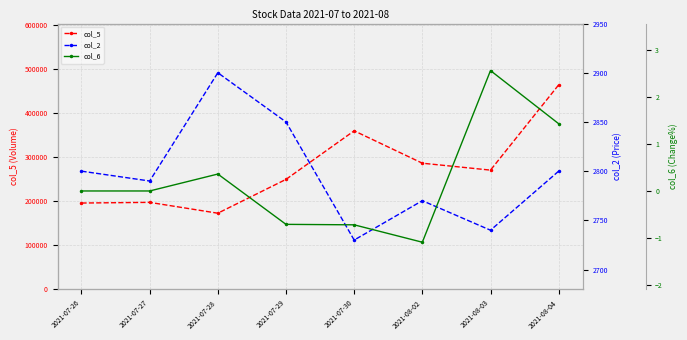

Reading left to right, what are all the values shown in this chart?

col_5: 195700.0	197200.0	172600.0	249400.0	359600.0	286100.0	270400.0	463900.0
col_2: 2800.0	2790.0	2900.0	2850.0	2730.0	2770.0	2740.0	2800.0
col_6: 0.0	0.0	0.4	-0.7	-0.7	-1.1	2.6	1.4